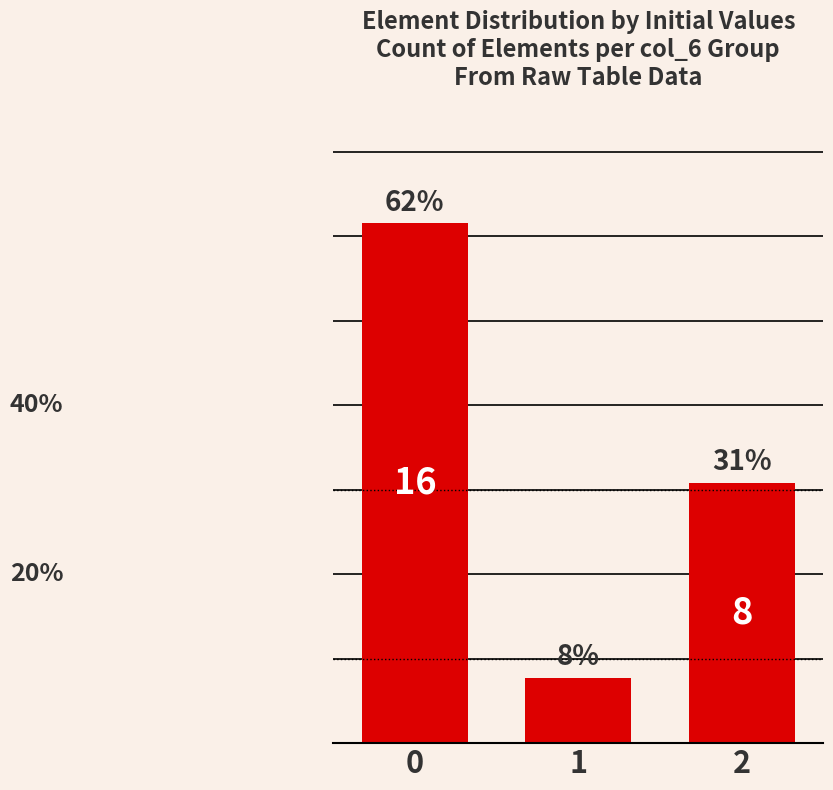

Reading left to right, extract all data points from this chart.

61.5	7.7	30.8